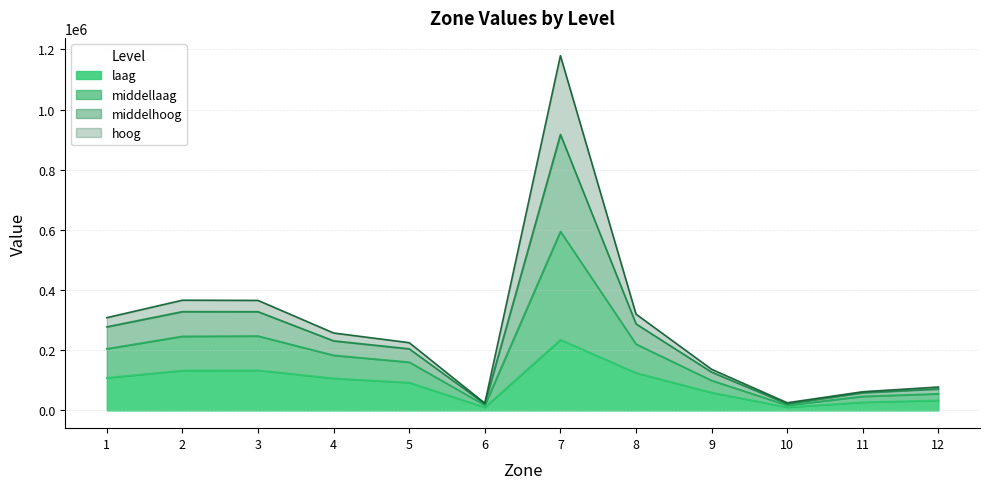

What is the greatest value displayed?

1179526.9